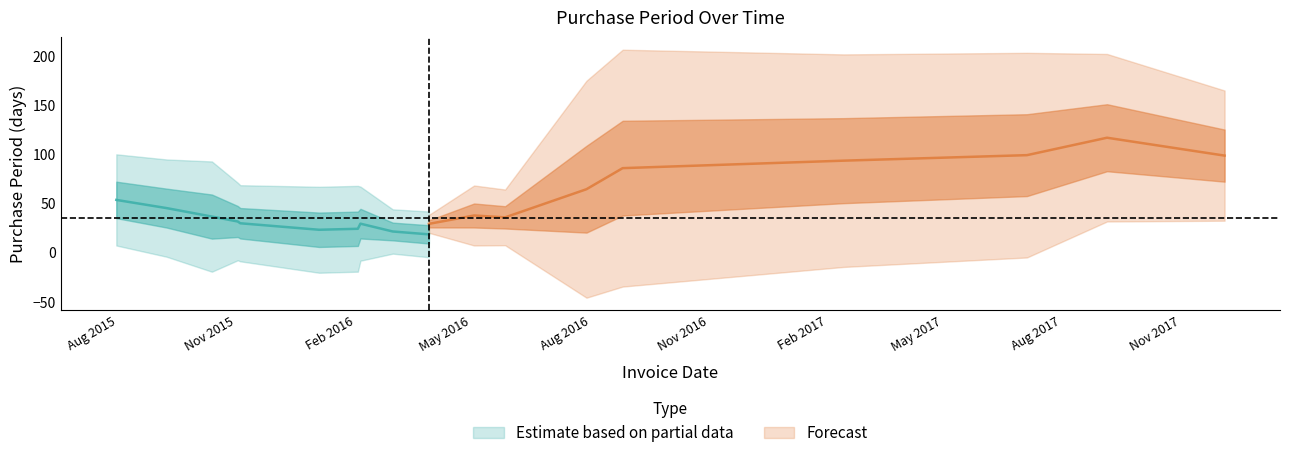

What is the label of the 11th point from the left?

2016-05-03